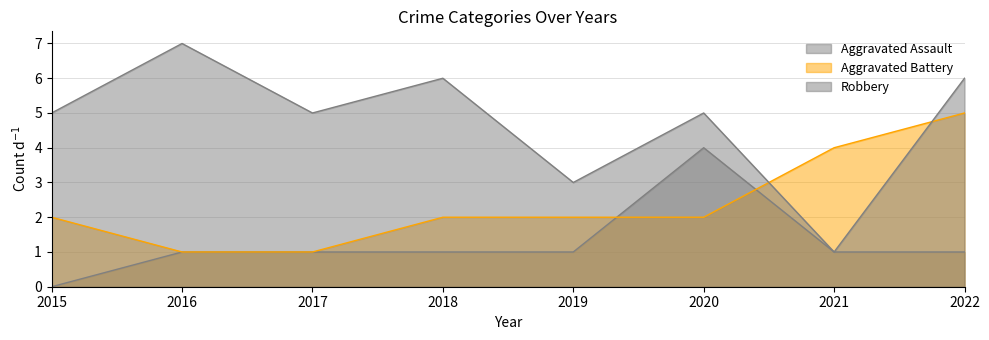

How many distinct data groups are displayed?

3